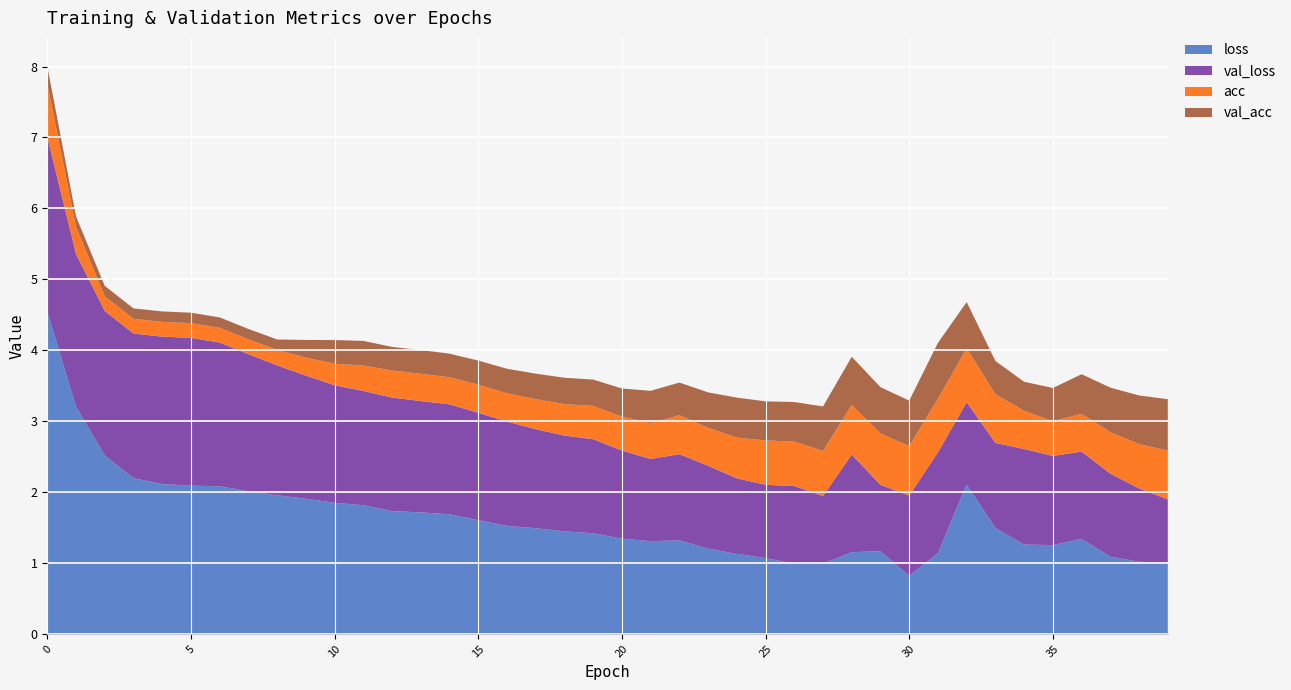

Reading left to right, list all the values displayed in this chart.

loss: 0=4.5	1=3.2	2=2.5	3=2.2	4=2.1	5=2.1	6=2.1	7=2.0	8=2.0	9=1.9	10=1.8	11=1.8	12=1.7	13=1.7	14=1.7	15=1.6	16=1.5	17=1.5	18=1.4	19=1.4	20=1.3	21=1.3	22=1.3	23=1.2	24=1.1	25=1.1	26=1.0	27=1.0	28=1.2	29=1.2	30=0.8	31=1.1	32=2.1	33=1.5	34=1.3	35=1.3	36=1.3	37=1.1	38=1.0	39=1.0
val_loss: 0=2.5	1=2.2	2=2.0	3=2.0	4=2.1	5=2.1	6=2.0	7=1.9	8=1.8	9=1.7	10=1.7	11=1.6	12=1.6	13=1.6	14=1.6	15=1.5	16=1.5	17=1.4	18=1.4	19=1.3	20=1.2	21=1.2	22=1.2	23=1.2	24=1.1	25=1.0	26=1.1	27=1.0	28=1.4	29=0.9	30=1.1	31=1.4	32=1.2	33=1.2	34=1.3	35=1.3	36=1.2	37=1.2	38=1.0	39=0.9
acc: 0=0.8	1=0.4	2=0.2	3=0.2	4=0.2	5=0.2	6=0.2	7=0.2	8=0.2	9=0.3	10=0.3	11=0.4	12=0.4	13=0.4	14=0.4	15=0.4	16=0.4	17=0.4	18=0.4	19=0.5	20=0.5	21=0.5	22=0.5	23=0.5	24=0.6	25=0.6	26=0.6	27=0.6	28=0.7	29=0.7	30=0.7	31=0.8	32=0.8	33=0.7	34=0.5	35=0.5	36=0.5	37=0.6	38=0.6	39=0.7
val_acc: 0=0.2	1=0.1	2=0.1	3=0.1	4=0.1	5=0.1	6=0.1	7=0.1	8=0.1	9=0.2	10=0.3	11=0.3	12=0.3	13=0.3	14=0.3	15=0.3	16=0.3	17=0.4	18=0.4	19=0.4	20=0.4	21=0.5	22=0.5	23=0.5	24=0.6	25=0.6	26=0.6	27=0.6	28=0.7	29=0.7	30=0.6	31=0.8	32=0.7	33=0.5	34=0.4	35=0.5	36=0.6	37=0.6	38=0.7	39=0.7